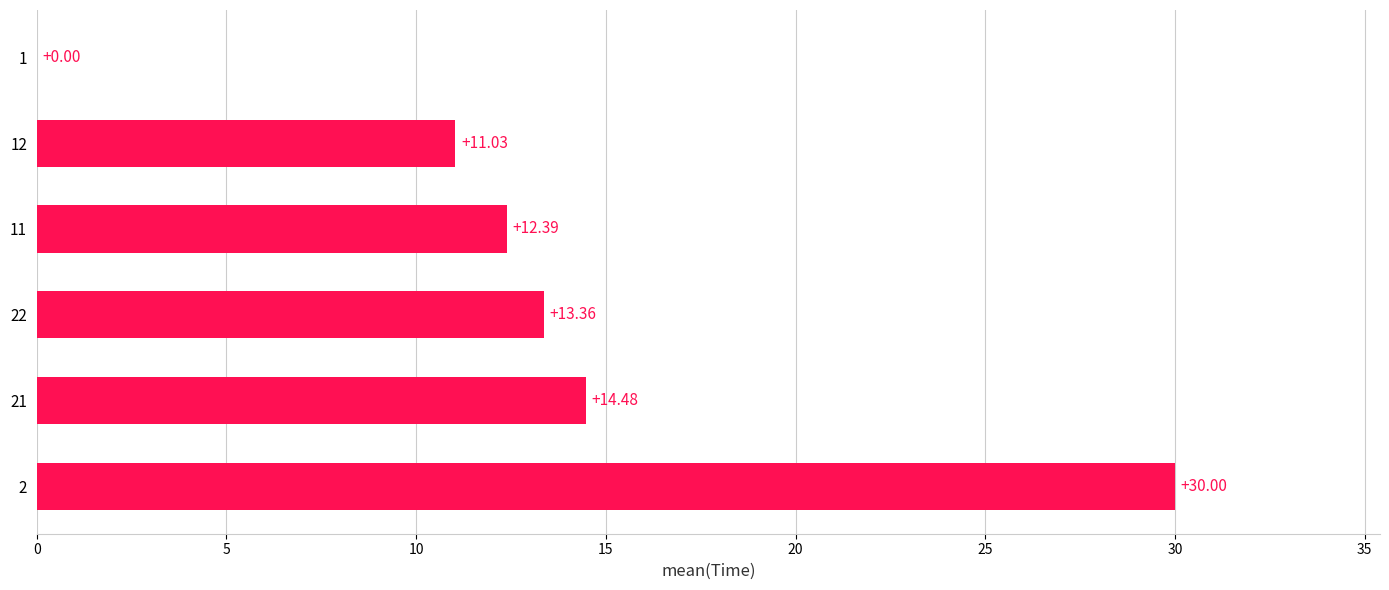

How many distinct data groups are displayed?

1